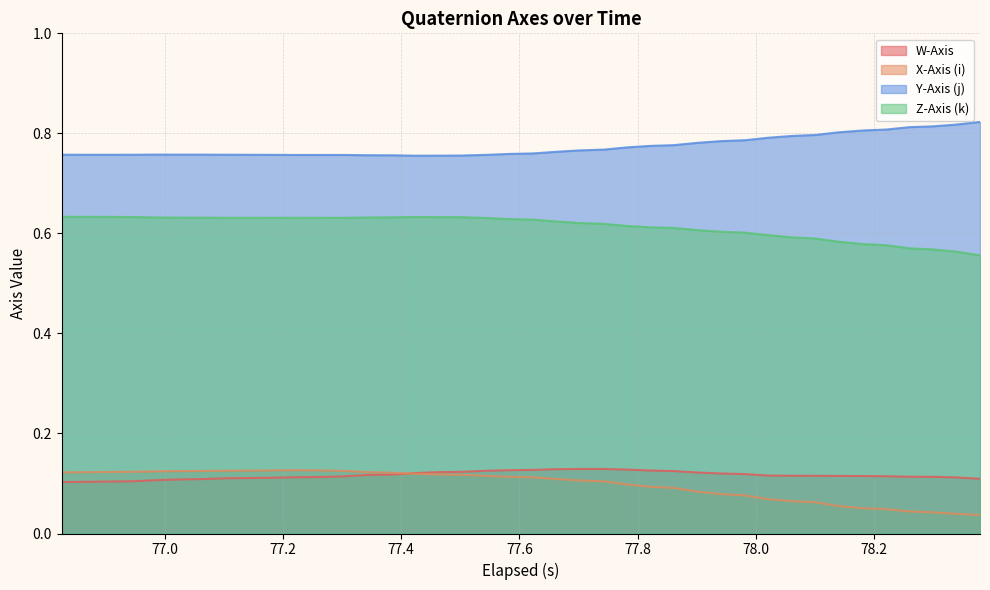

Which series has the largest total across all categories?

Y-Axis (j)